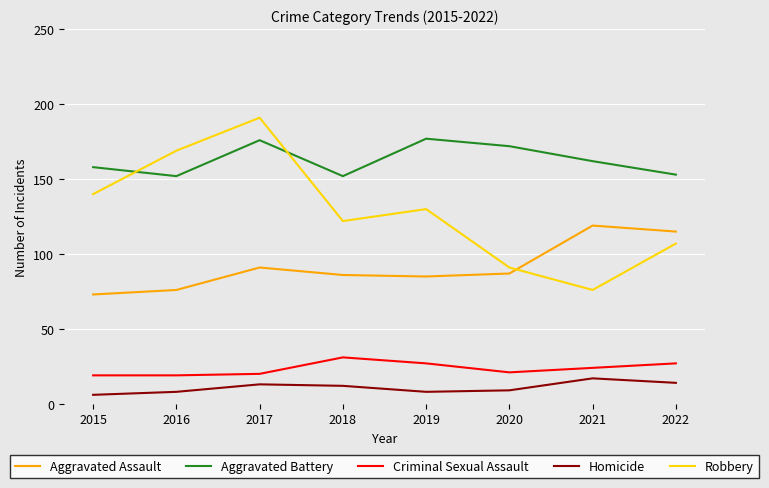

True or false: Aggravated Battery has more than 2 points higher than both neighbors.

False